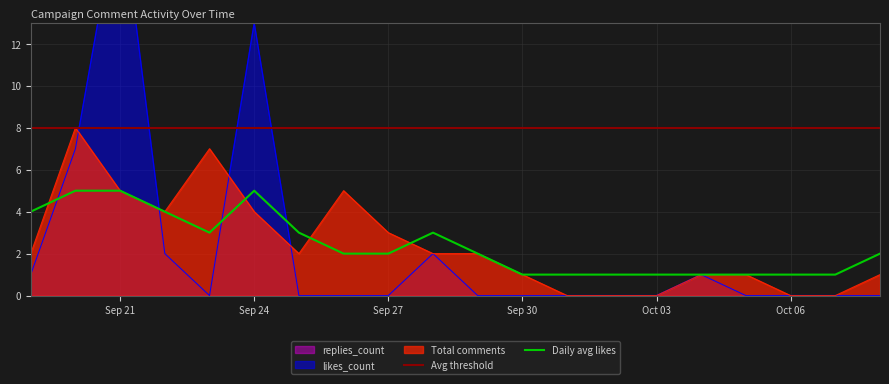

What is the maximum value for Total comments?

8